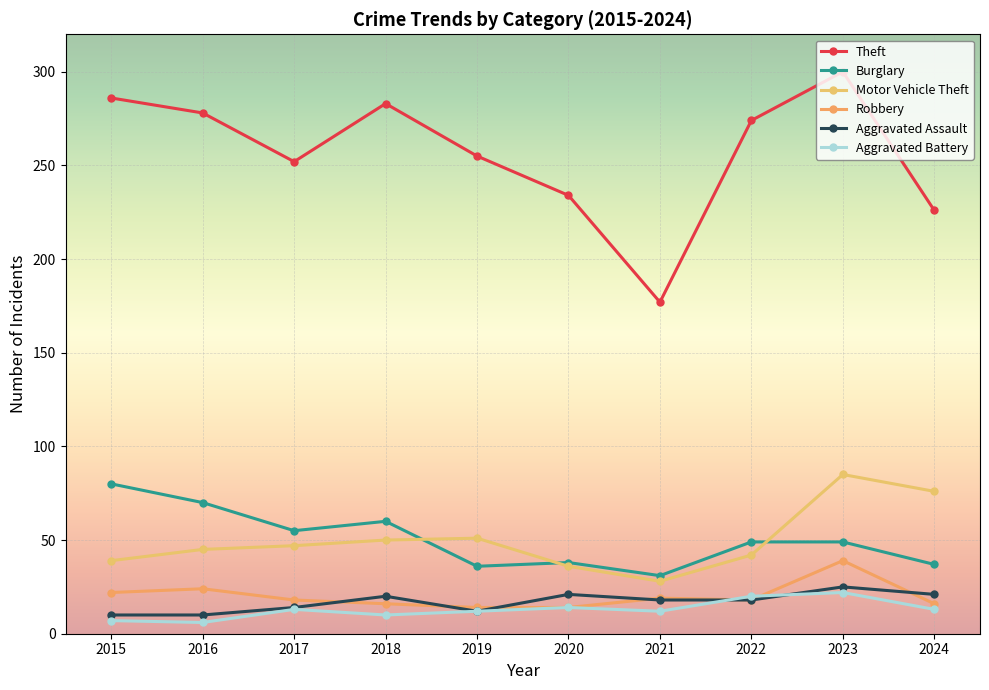

What is the value of the Theft point at the 9th from the left?

300